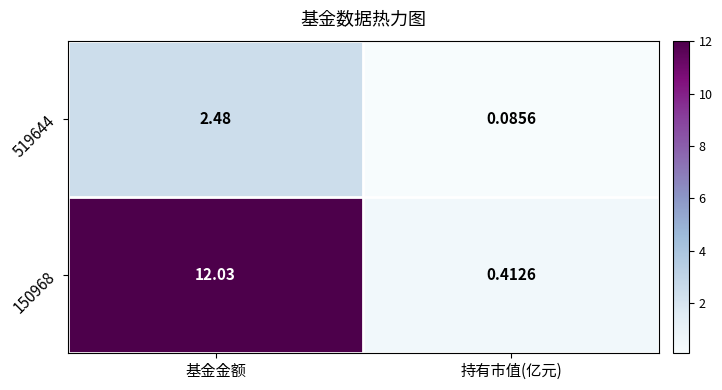

List the labels in order of 519644 value, largest first.

基金金额, 持有市值(亿元)